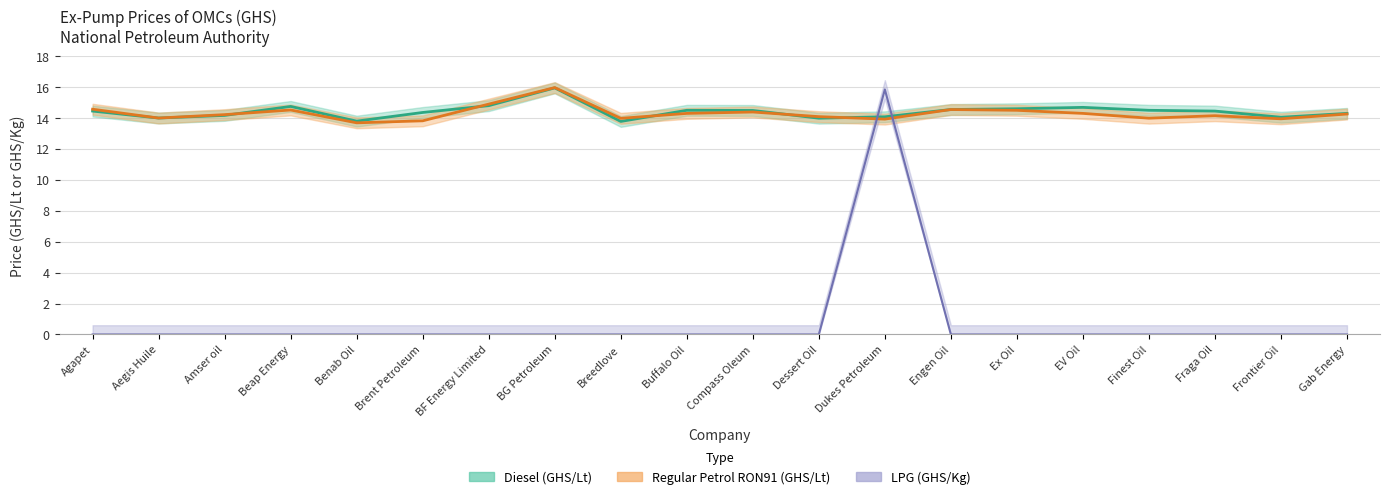

At how many categories does at least one series exceed 6?

20